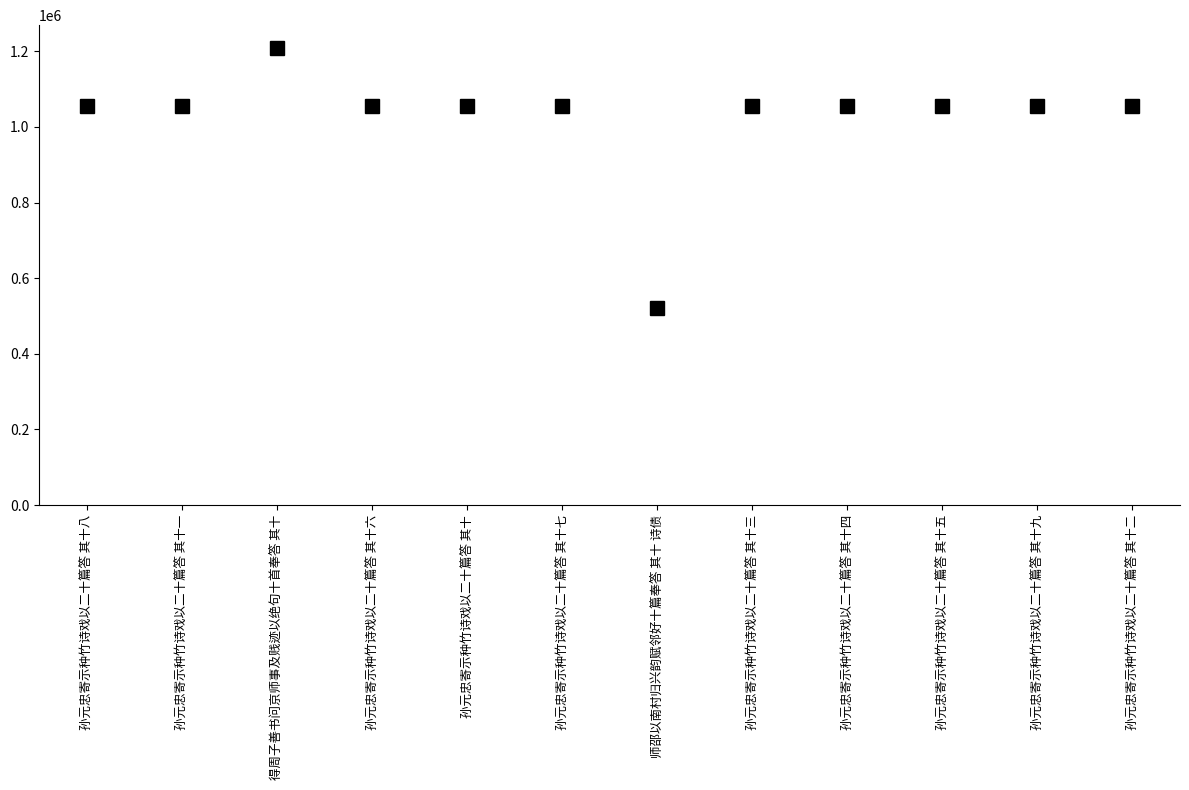

What position from the left is 孙元忠寄示种竹诗戏以二十篇答 其十九?

11